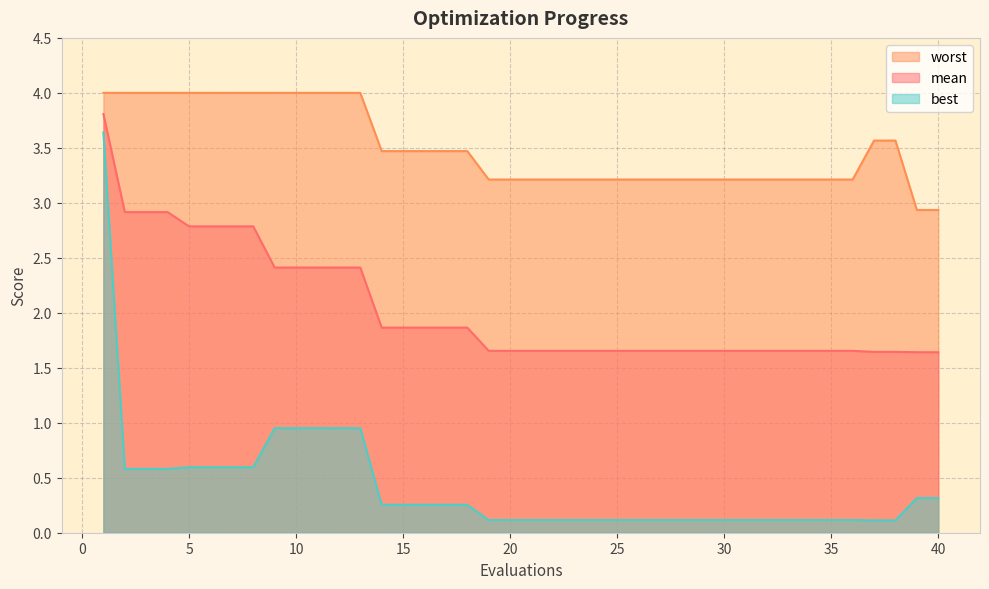

What is the difference between the maximum and minimum values in the worst series?

1.1